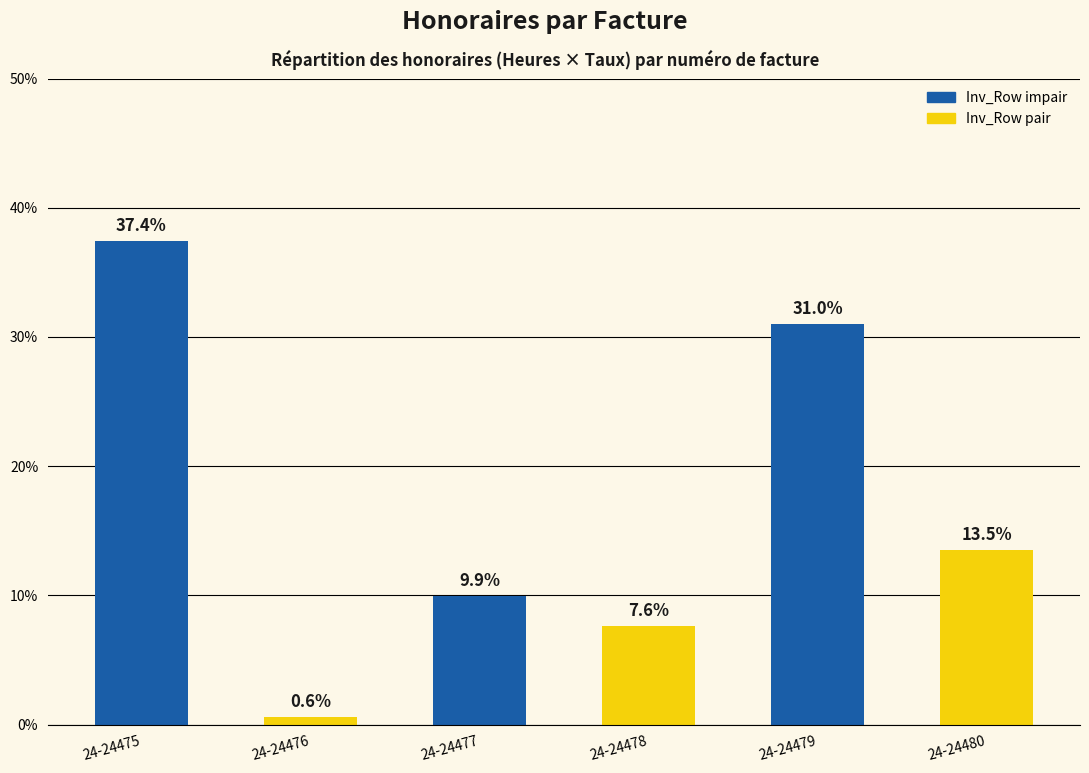

What is the value of the 1st bar from the left?

37.4